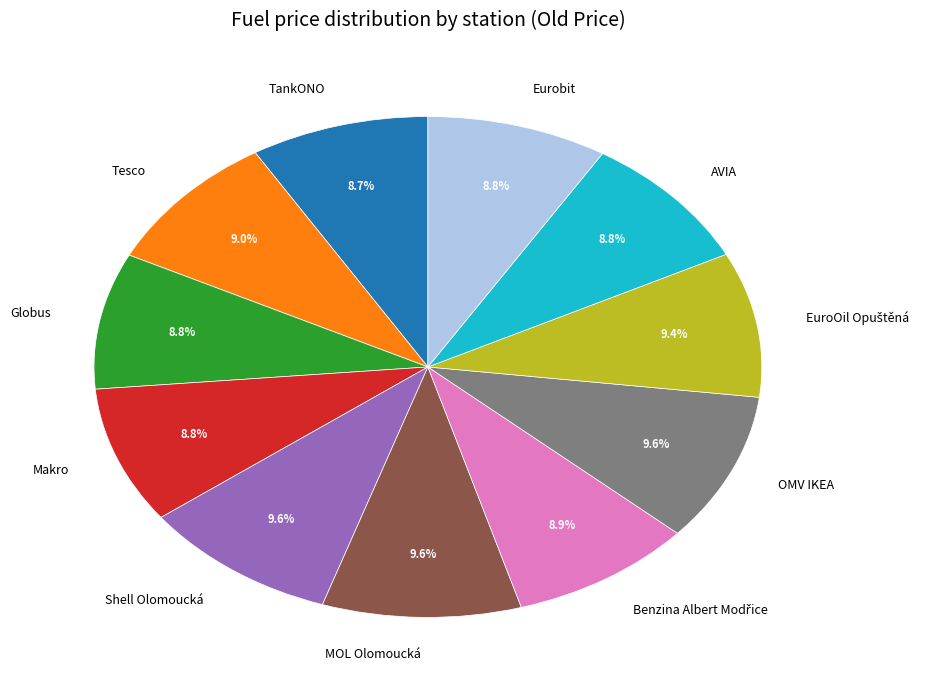

To the nearest percent, what is the average slice percentage?

9%